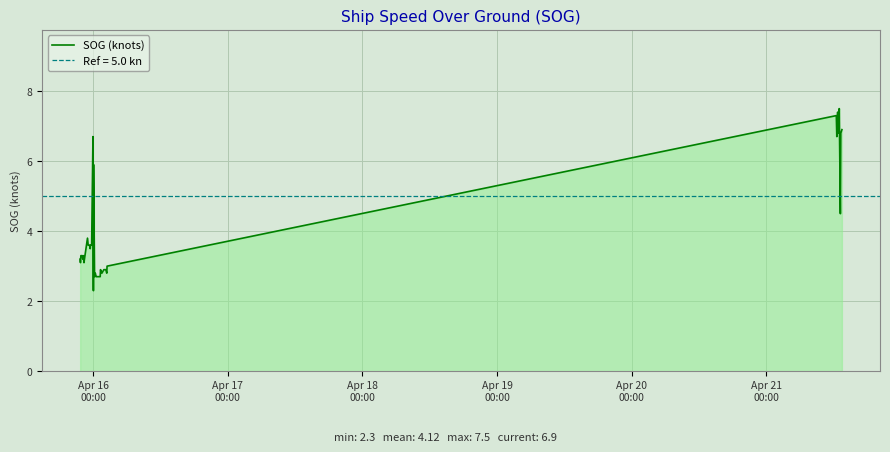

How many interior local peaks (higher than both neighbors) does the data have?

9